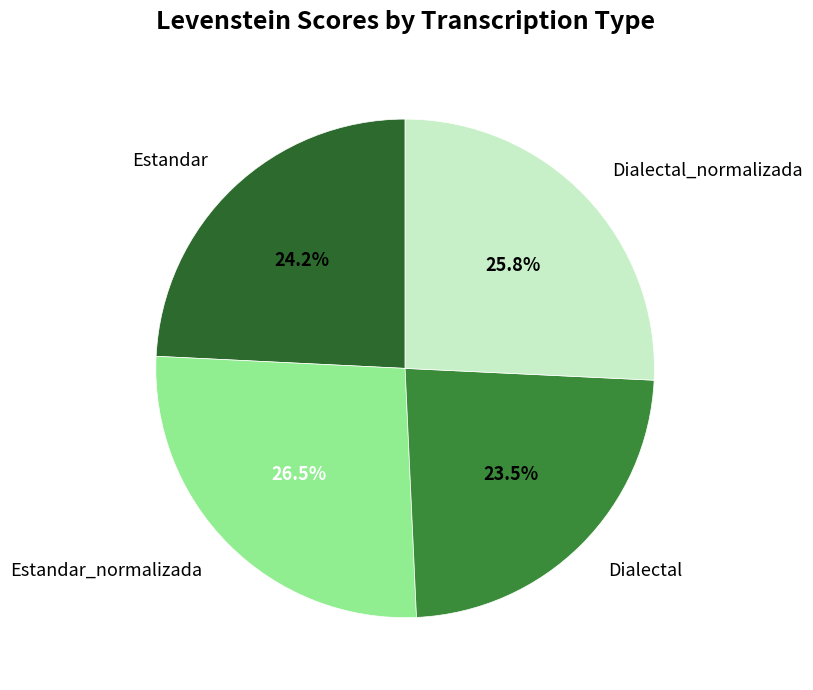

The Estandar_normalizada slice represents 34% of the pie. True or false?

False